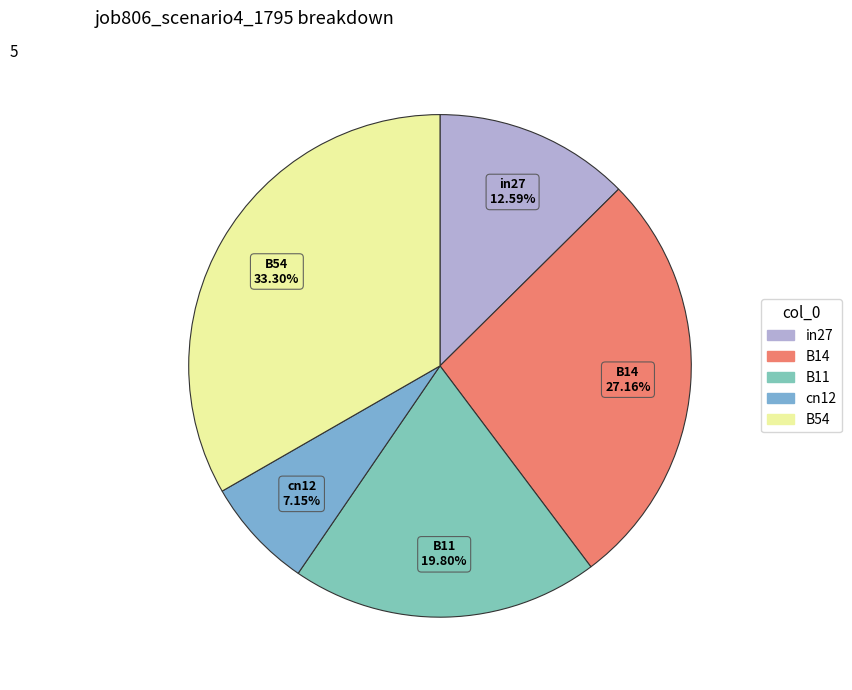

Is there any slice that represents more than half of the pie?

No